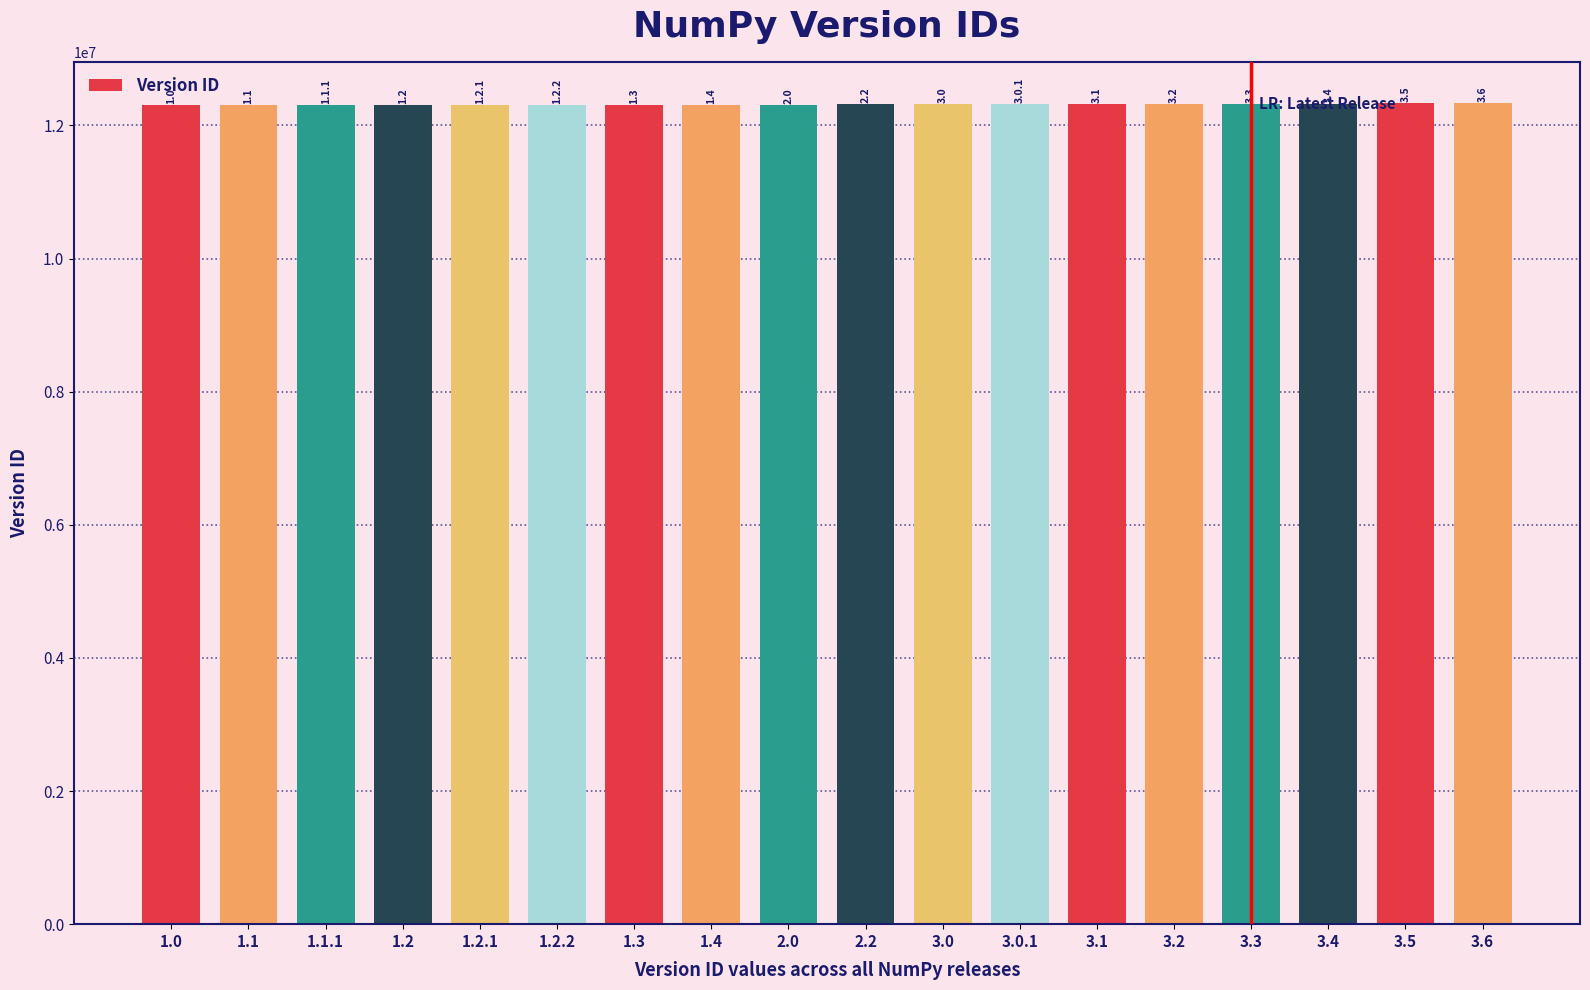

What is the sum of the values at 3.4 and 1.4?

24636319